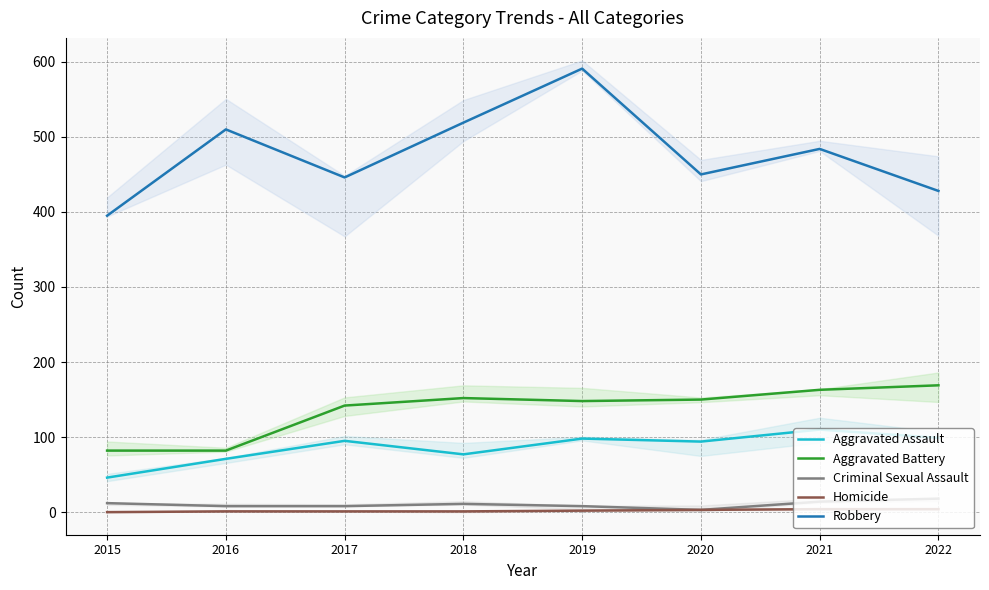

True or false: Criminal Sexual Assault and Aggravated Assault intersect in this chart.

False